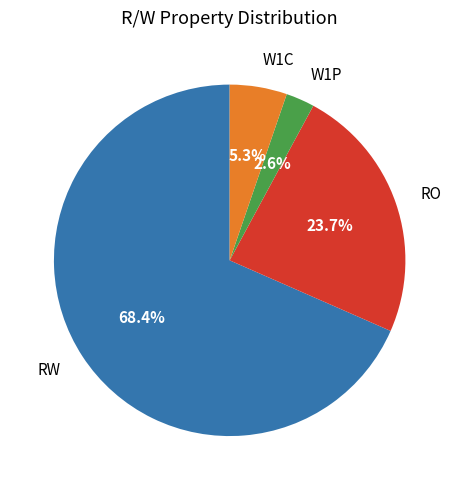

Rank the categories by value from lowest to highest.

W1P, W1C, RO, RW